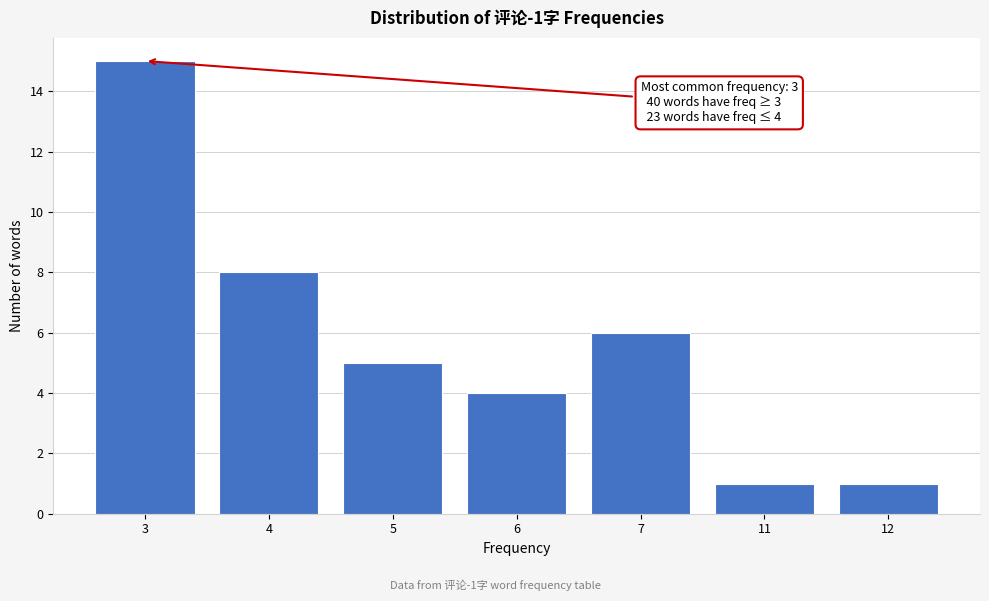

Reading left to right, transcribe all the data shown in this chart.

15	8	5	4	6	1	1